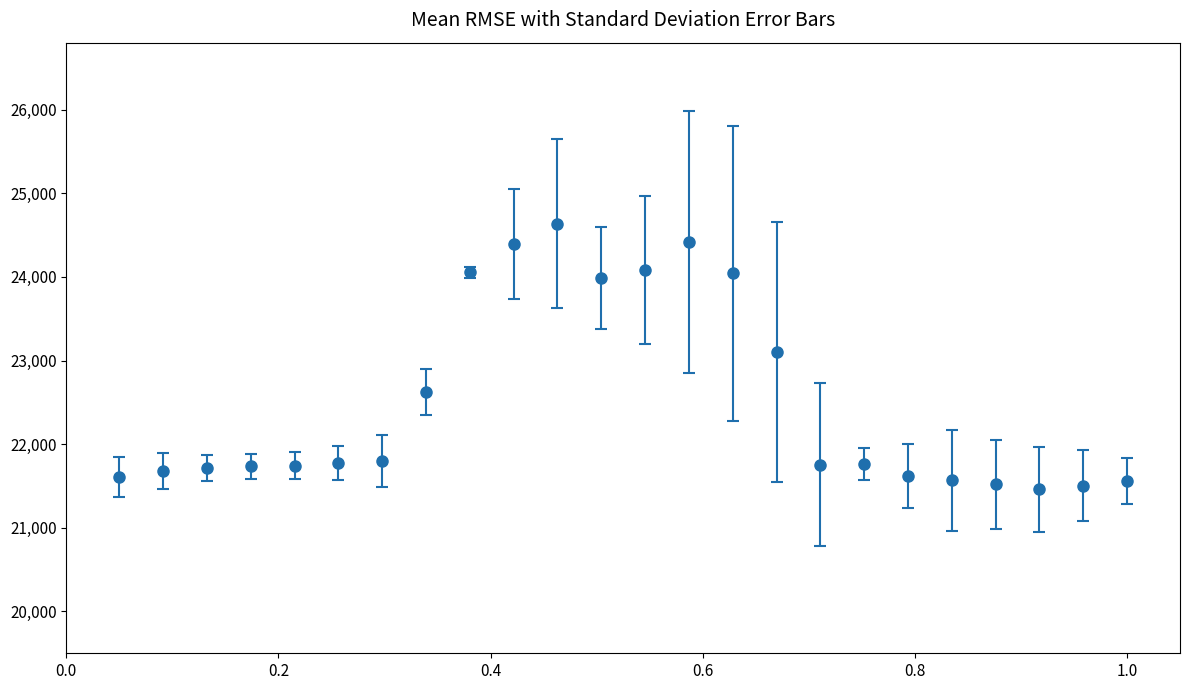

True or false: the data has more than 1 interior local peaks.

True